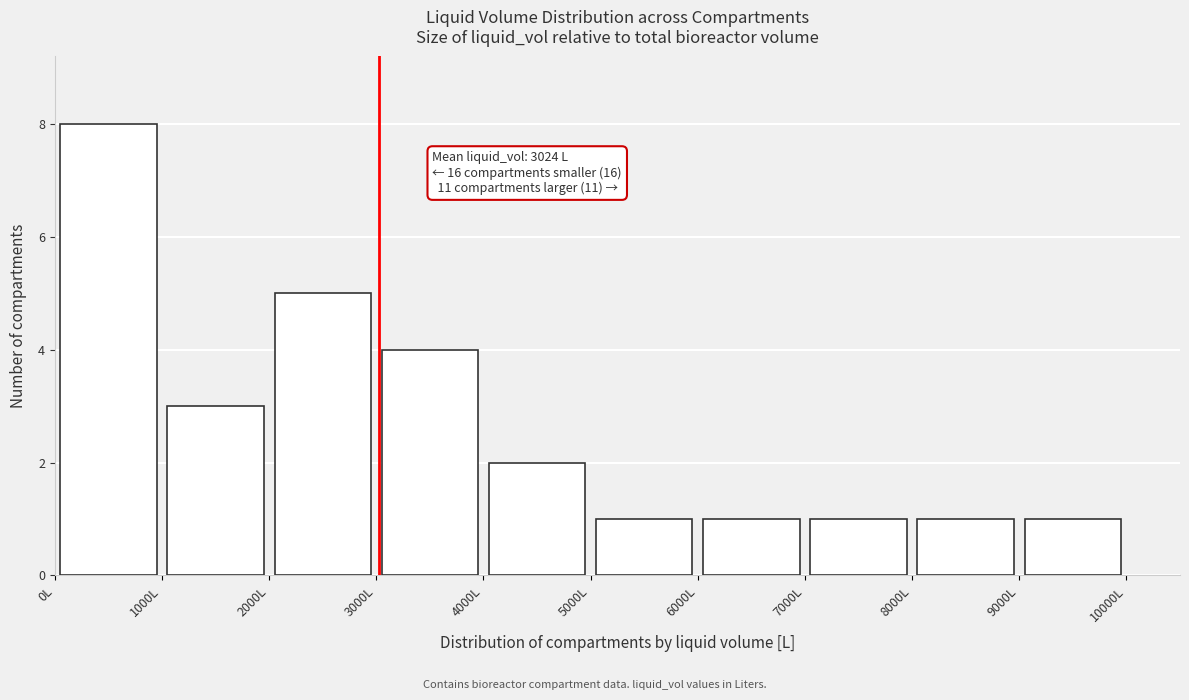

Over which range of the x-axis is the bar tallest?

0 to 1000